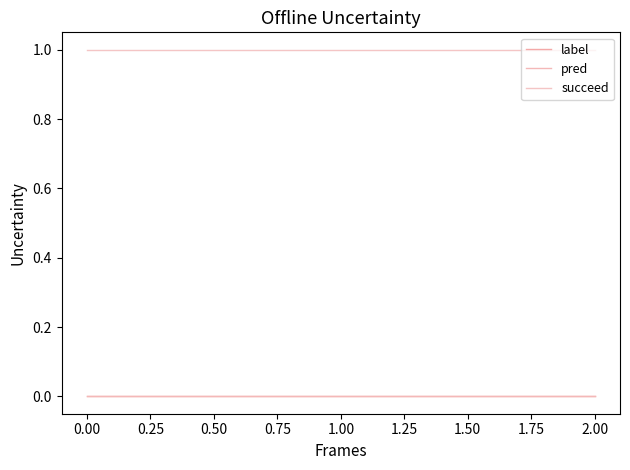

What is the greatest value displayed?

1